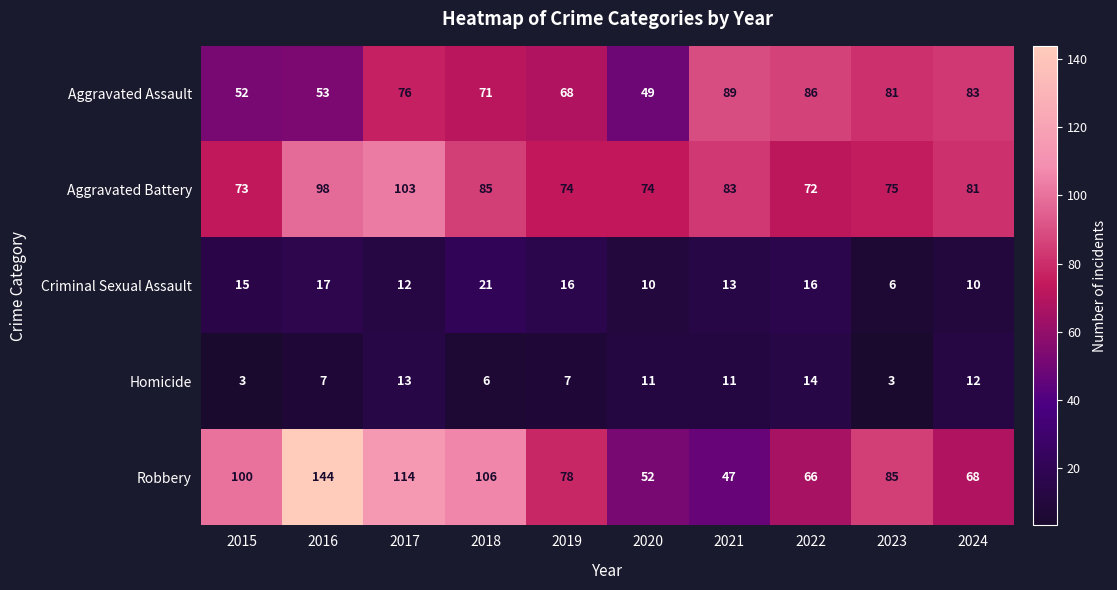

What is the lowest value of the Criminal Sexual Assault series?

6